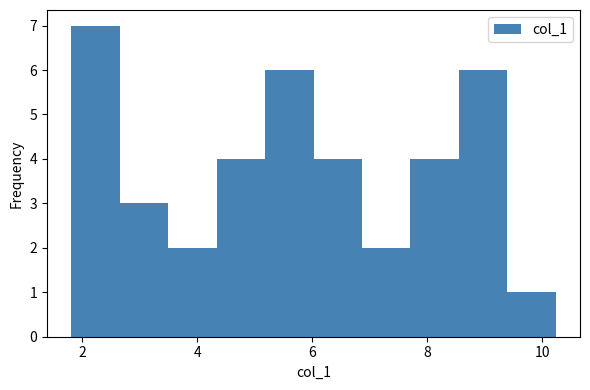

Reading left to right, transcribe this chart: for each bar, give the range it covers on the x-axis and its height. Neither the bar edges nor the heights are printed on the chart, so give them approximately, as read against the axes.

1.8 to 2.6: 7
2.6 to 3.4: 3
3.4 to 4.4: 2
4.4 to 5.2: 4
5.2 to 6.0: 6
6.0 to 6.8: 4
6.8 to 7.8: 2
7.8 to 8.6: 4
8.6 to 9.4: 6
9.4 to 10.2: 1